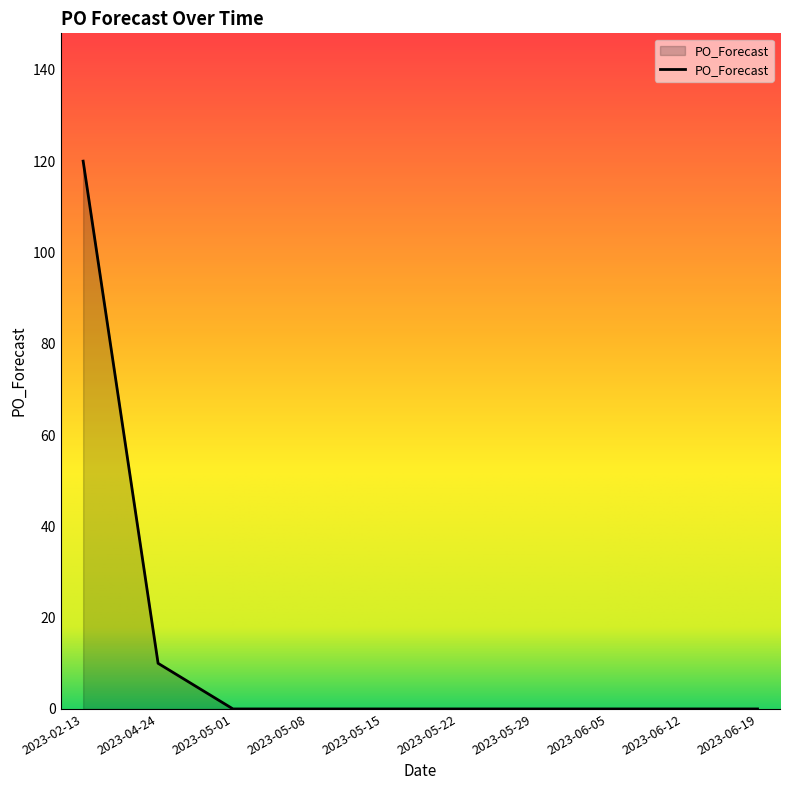

What is the difference between the maximum and minimum values?

120